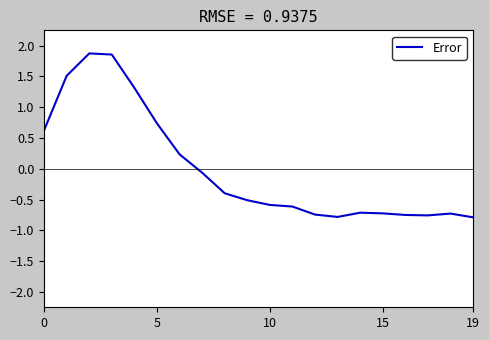

What is the smallest value displayed?

-0.8